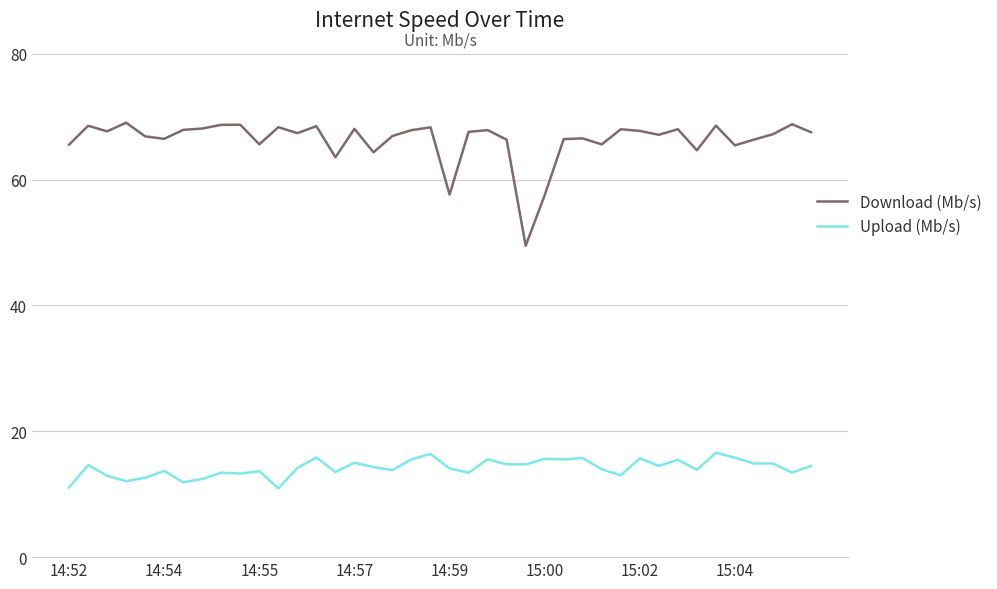

Which series has the widest spread of values?

Download (Mb/s)